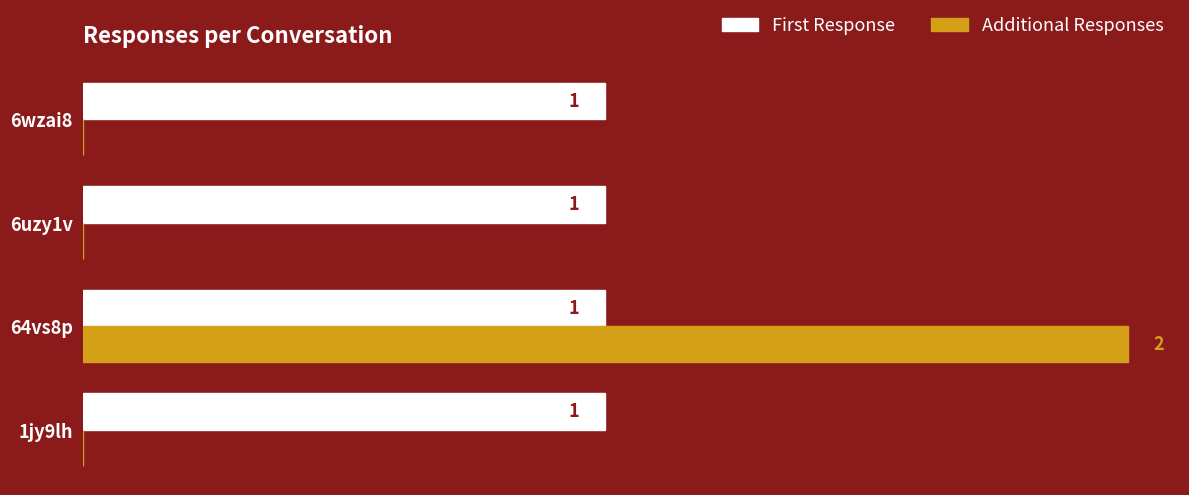

Which series has the largest total across all categories?

First Response